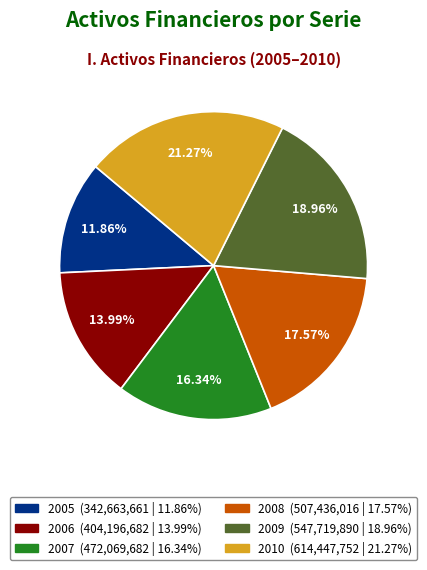

Does any single category account for the majority?

No